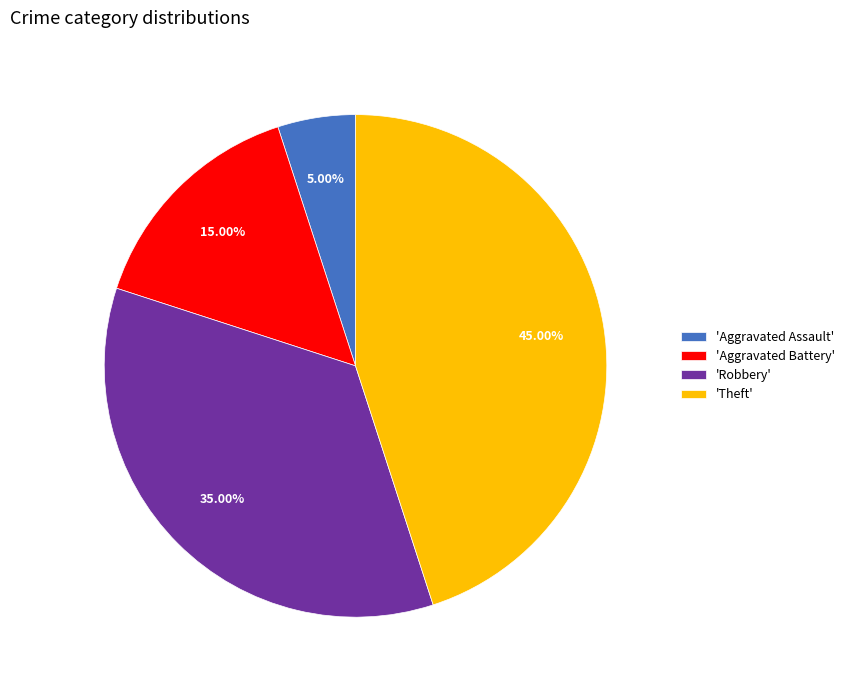

Is the sum of 'Theft' and 'Aggravated Battery' greater than half?

Yes